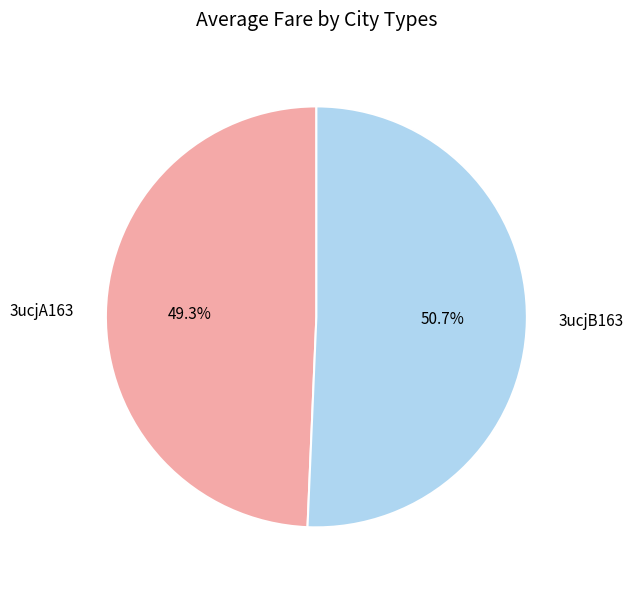

To the nearest percent, what portion does 3ucjB163 represent?

51%